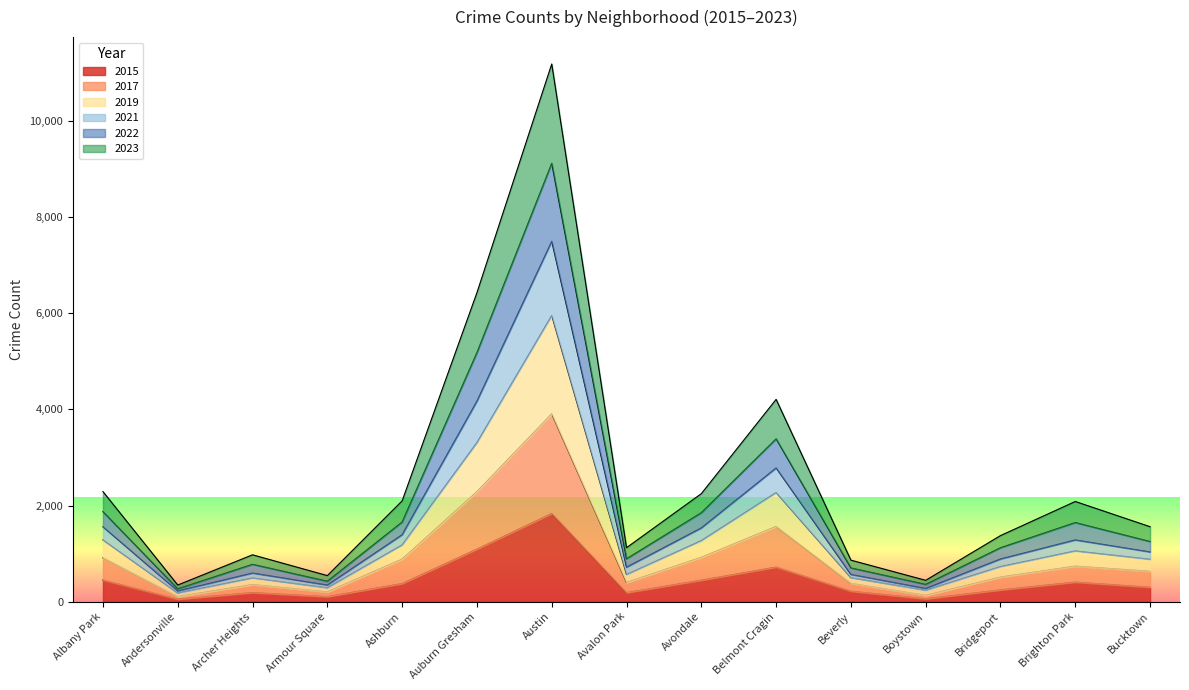

Which has a higher value, Avalon Park or Bucktown?

Bucktown